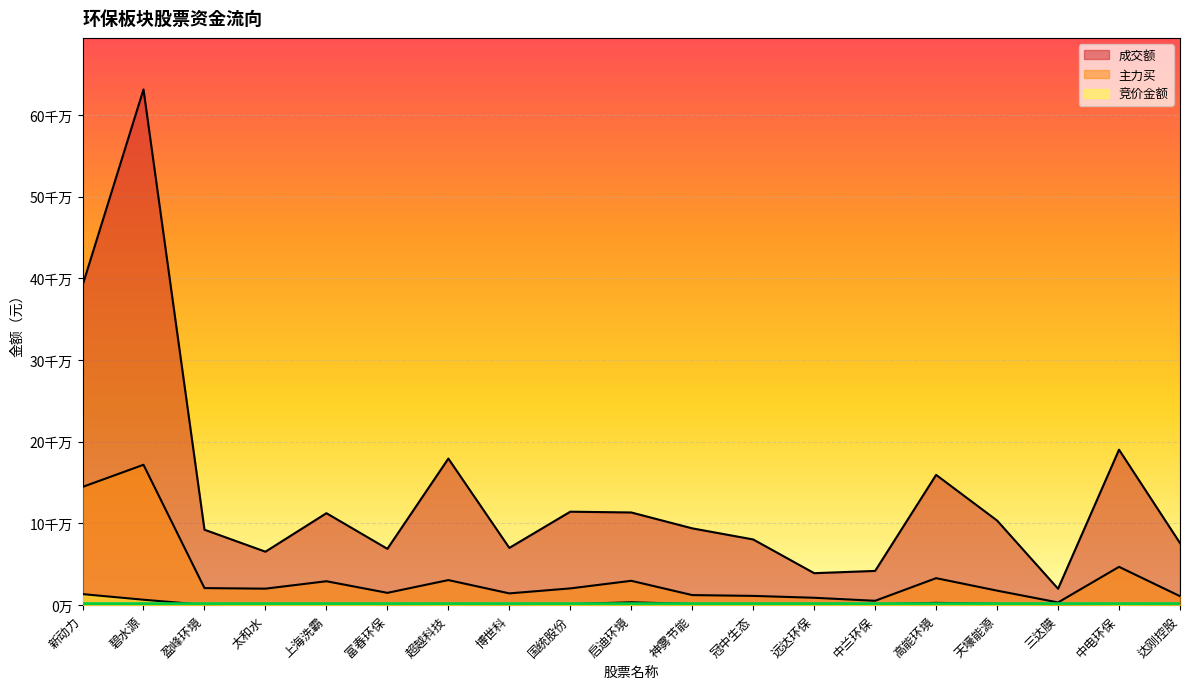

How many interior local valleys does the 主力买 series have?

5